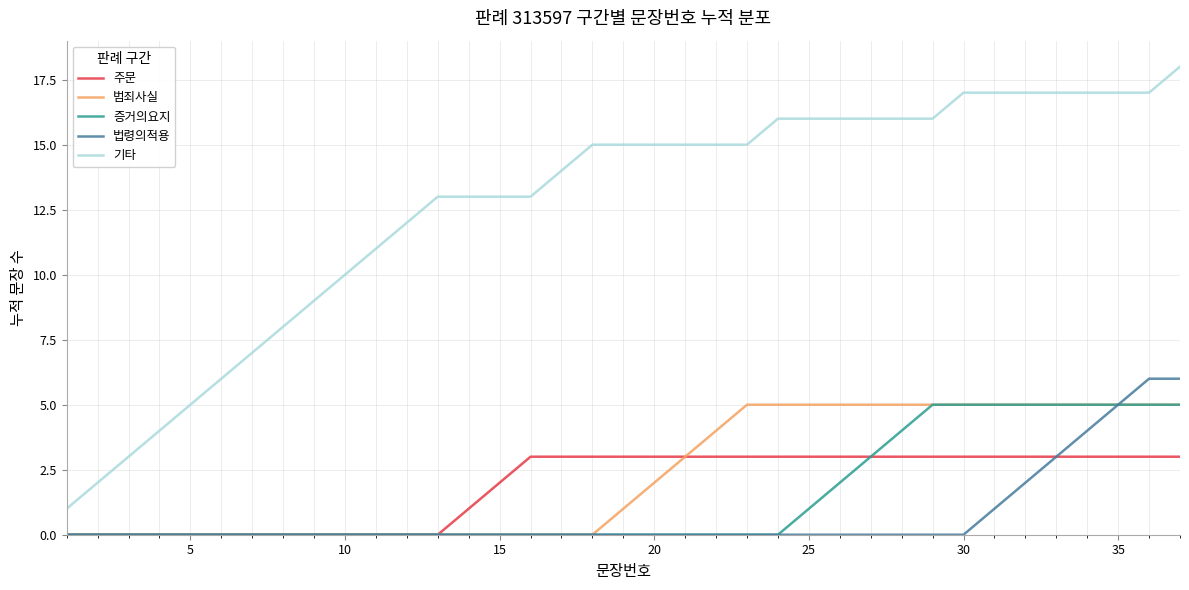

Which series has the largest total across all categories?

기타